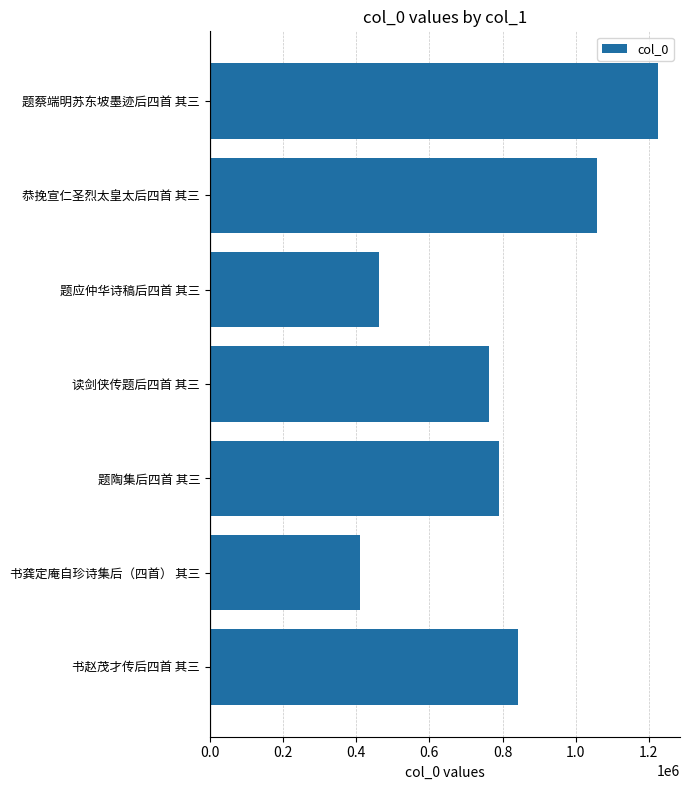

Between 书赵茂才传后四首 其三 and 读剑侠传题后四首 其三, which is larger?

书赵茂才传后四首 其三